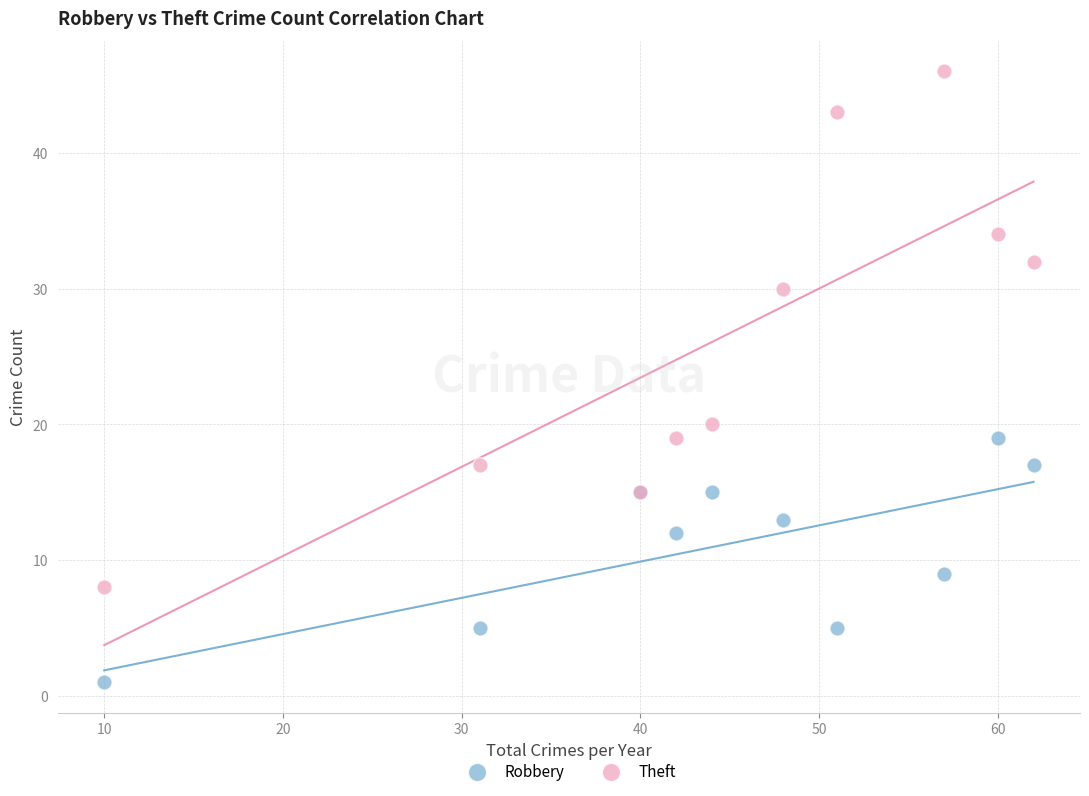

Across all series, what Y value is closest to 23?

20